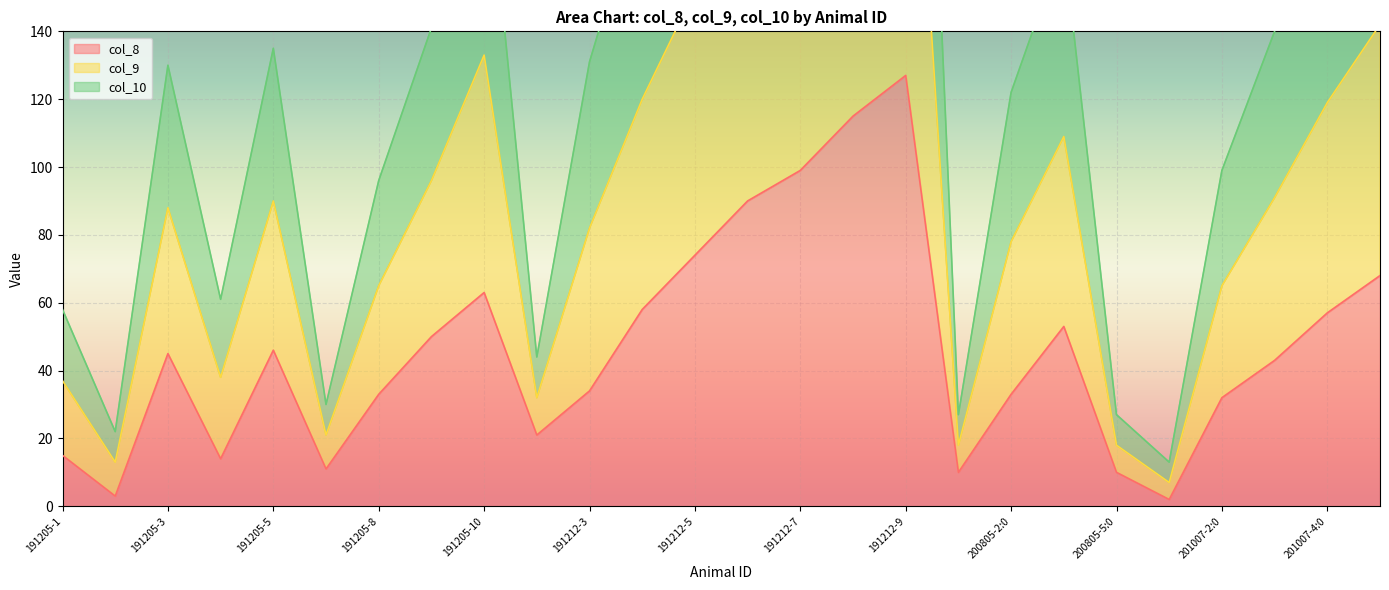

What is the difference between the second highest and second lowest values in the col_10 series?

219